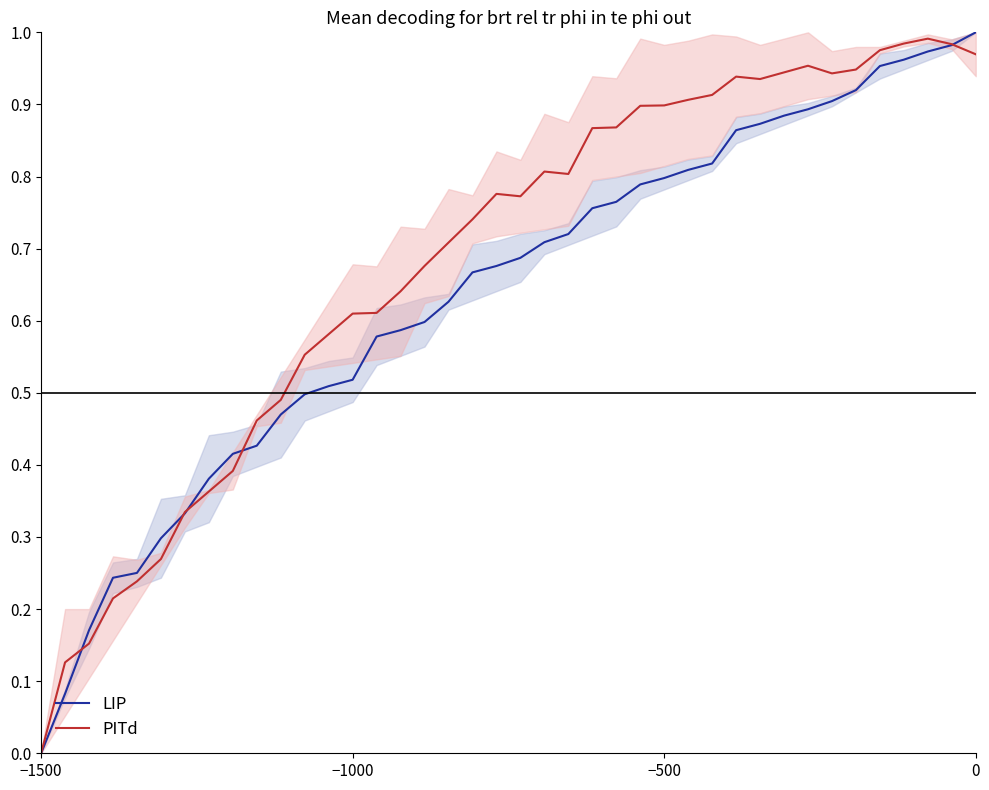

Count the number of data series in this chart.

2